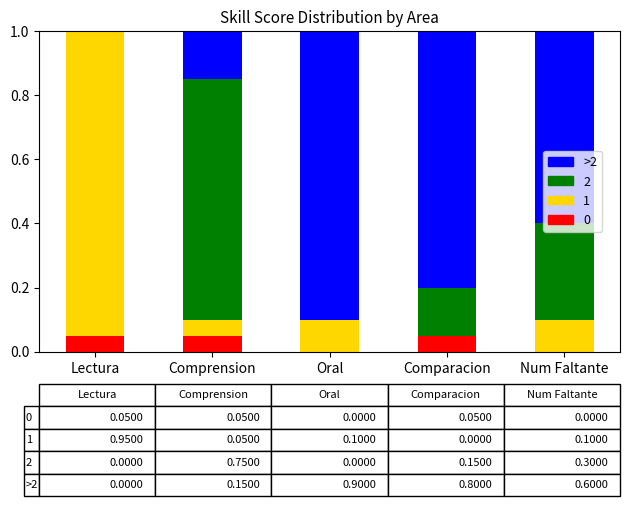

What is the total value across all series at Num Faltante?

1.0